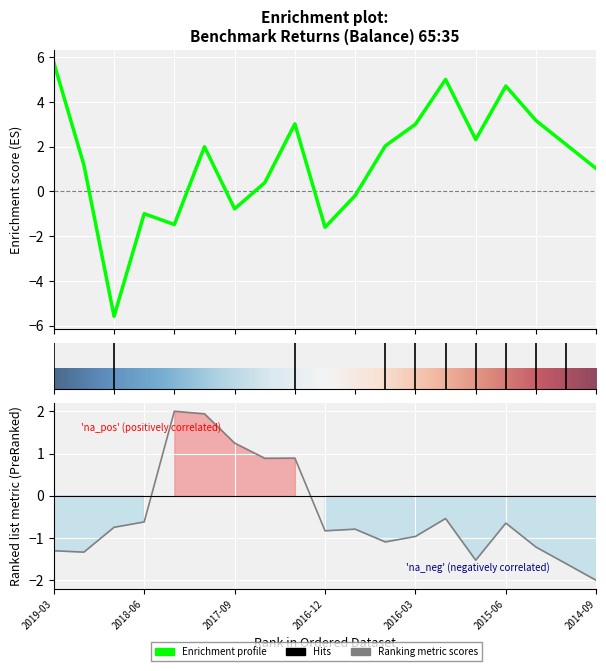

What is the total value across all series at 2018-03?

0.5